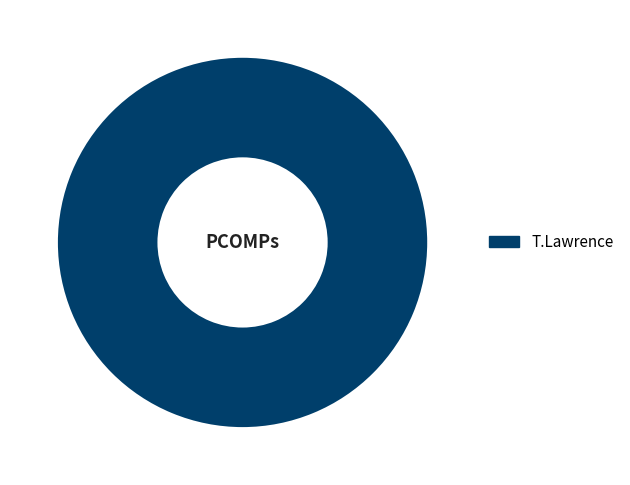

How many slices are in this pie chart?

1